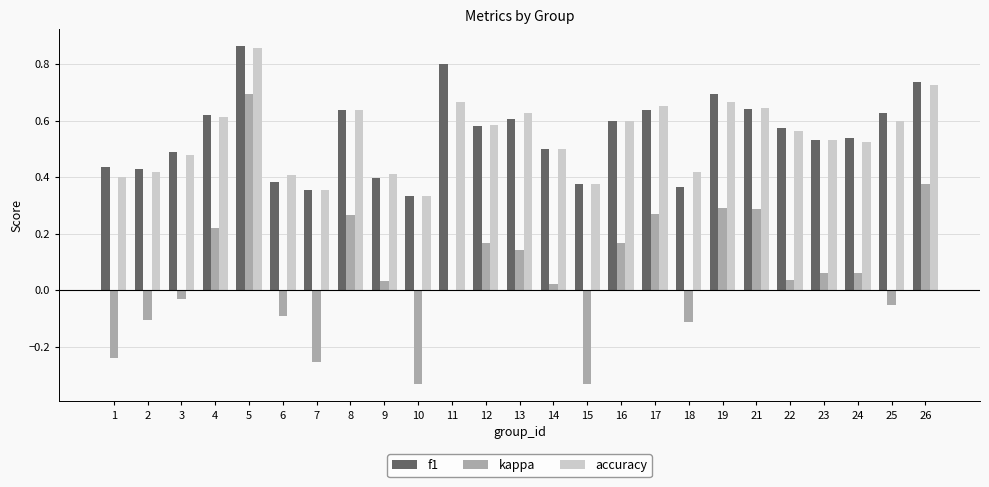

Is it true that accuracy equals 0.4 at 18?

True